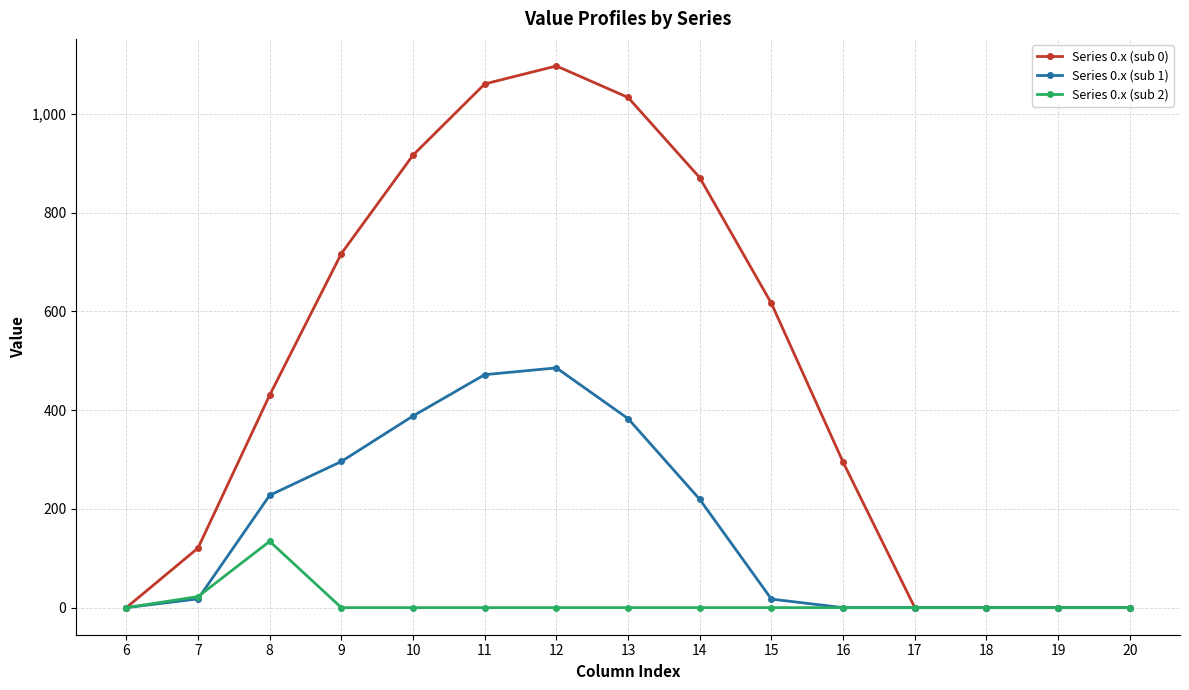

What is the difference between the maximum and second lowest values in the Series 0.x (sub 2) series?

134.2